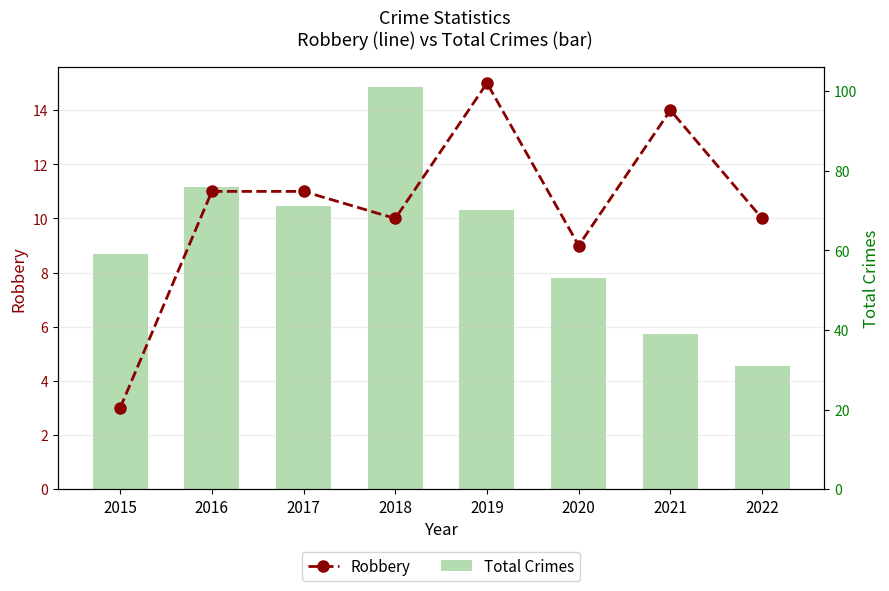

Rank the categories by Robbery value from lowest to highest.

2015, 2020, 2018, 2022, 2016, 2017, 2021, 2019